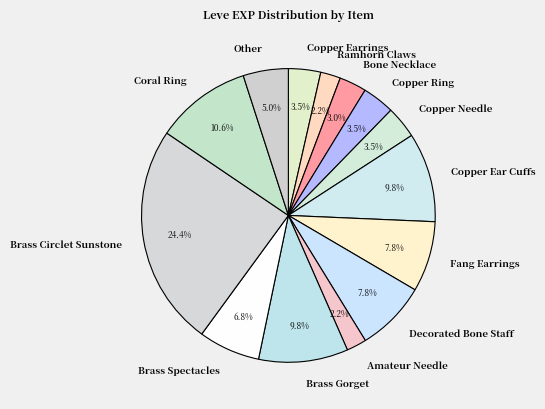

What is the ratio of the value at Copper Needle to the value at Copper Ear Cuffs?

0.4